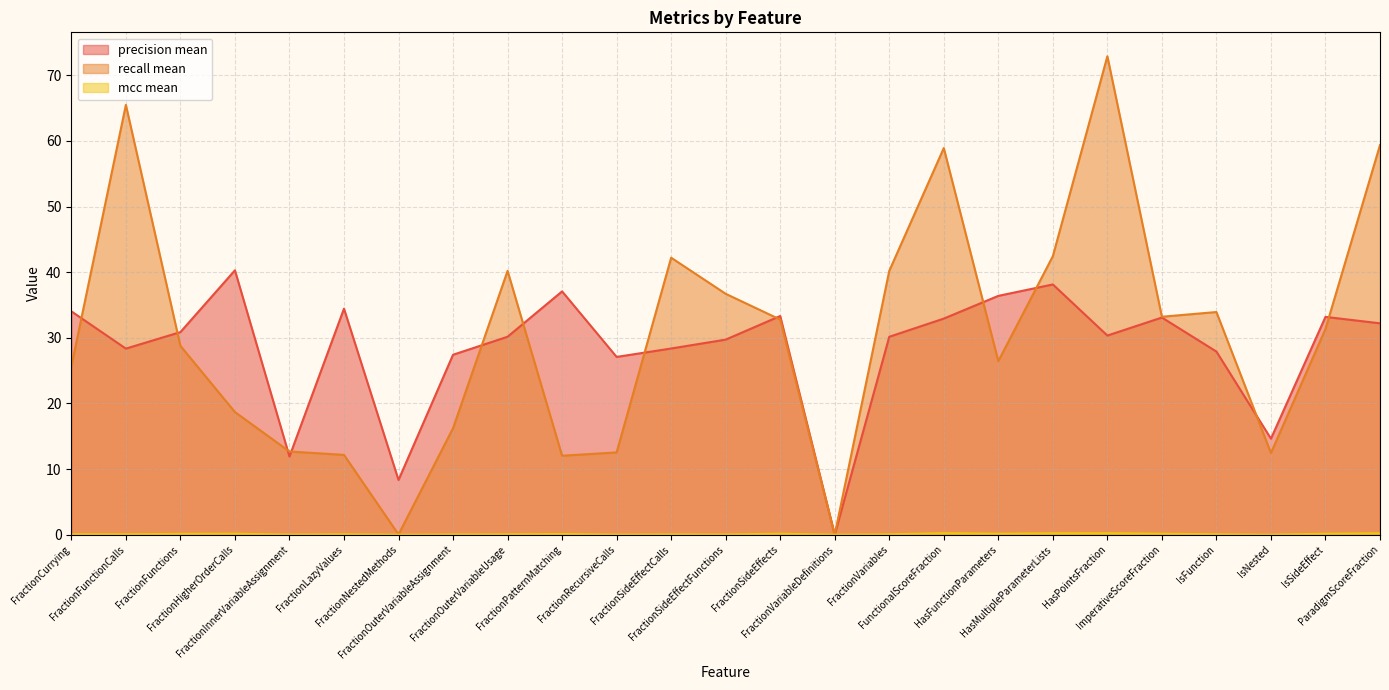

How many lines are shown in the chart?

3